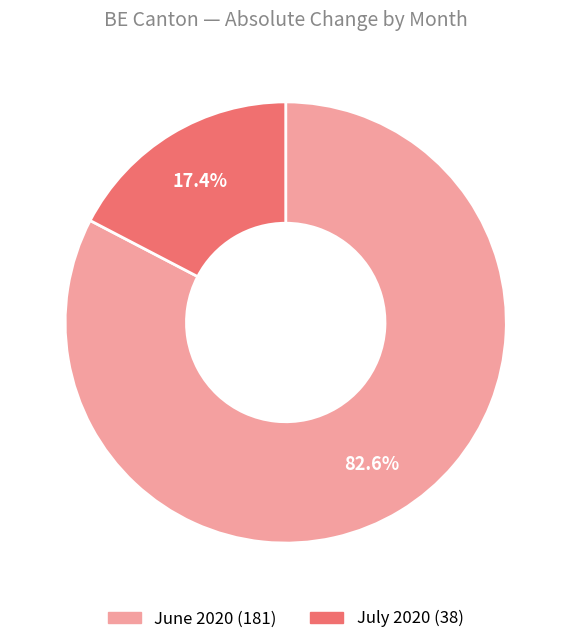

To the nearest percent, what is the average slice percentage?

50%